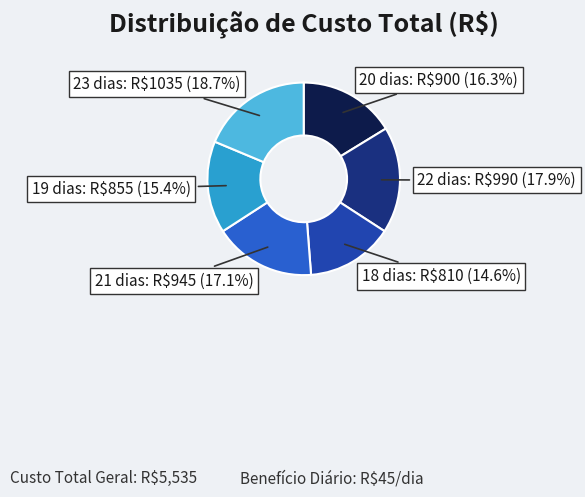

Count the number of slices in the pie.

6